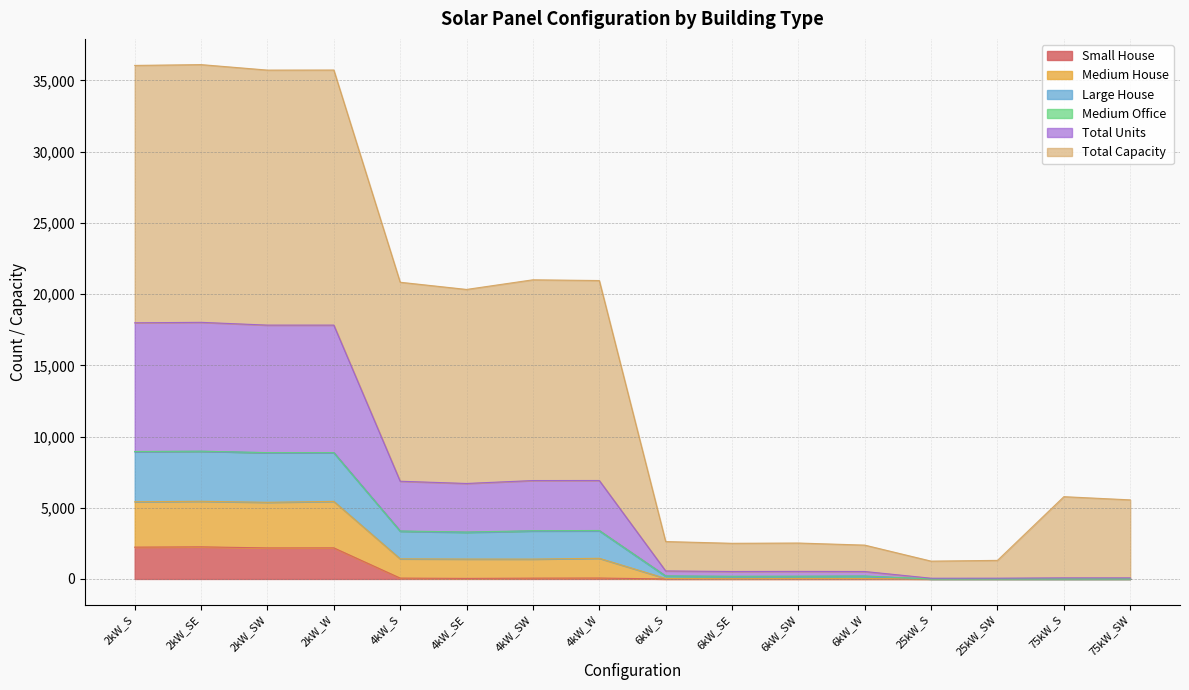

What is the spread (max minus min) of values at 6kW_W?

2377